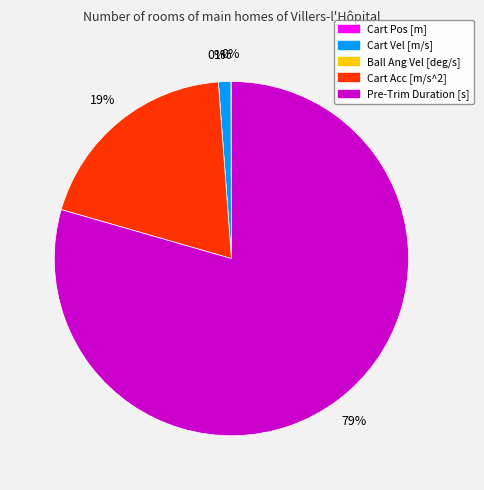

How many slices are in this pie chart?

5